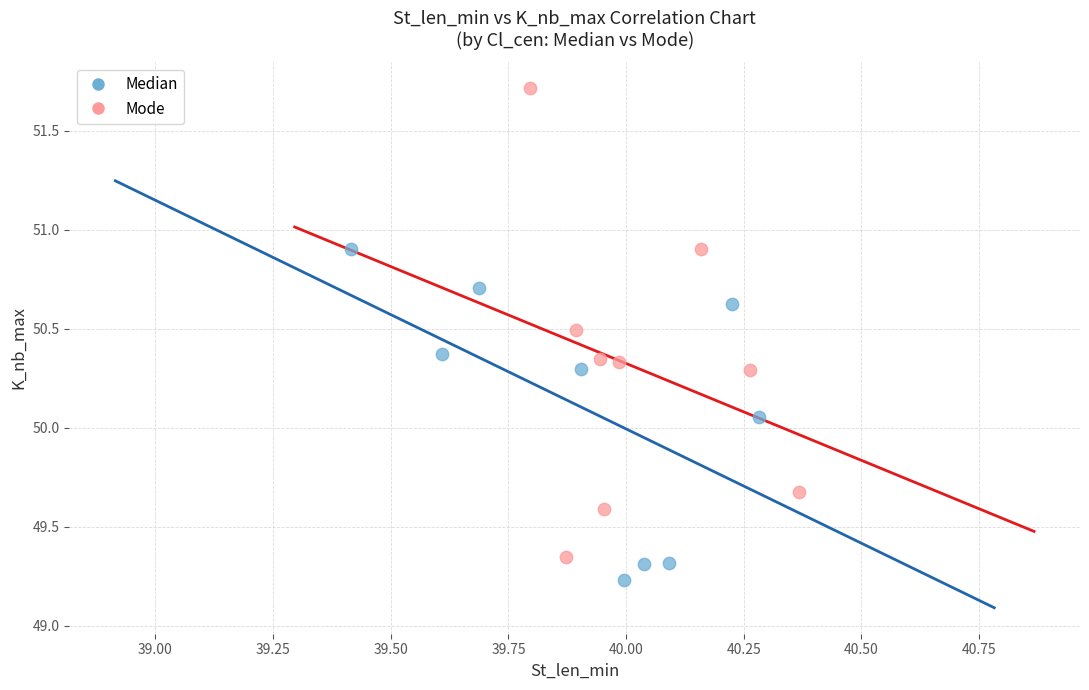

Which series reaches the maximum Y coordinate?

Mode